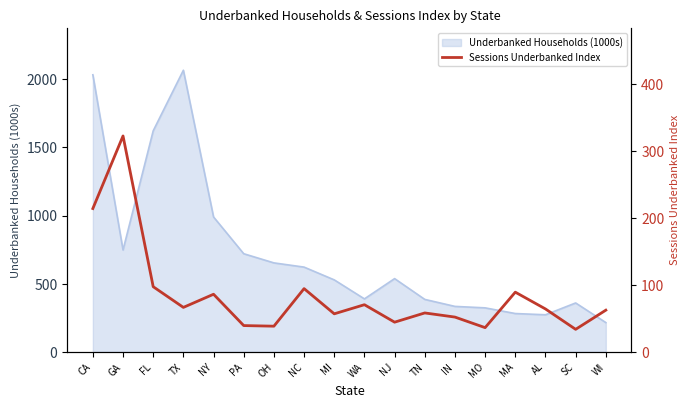

What is the minimum value shown in the chart?

33.6